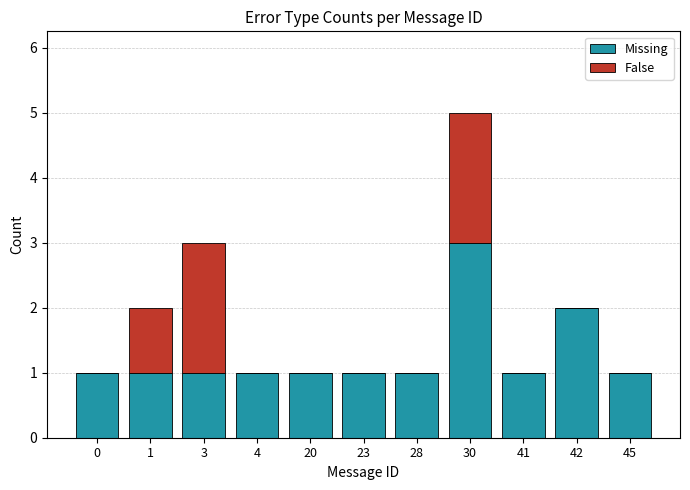

Count the number of data series in this chart.

2